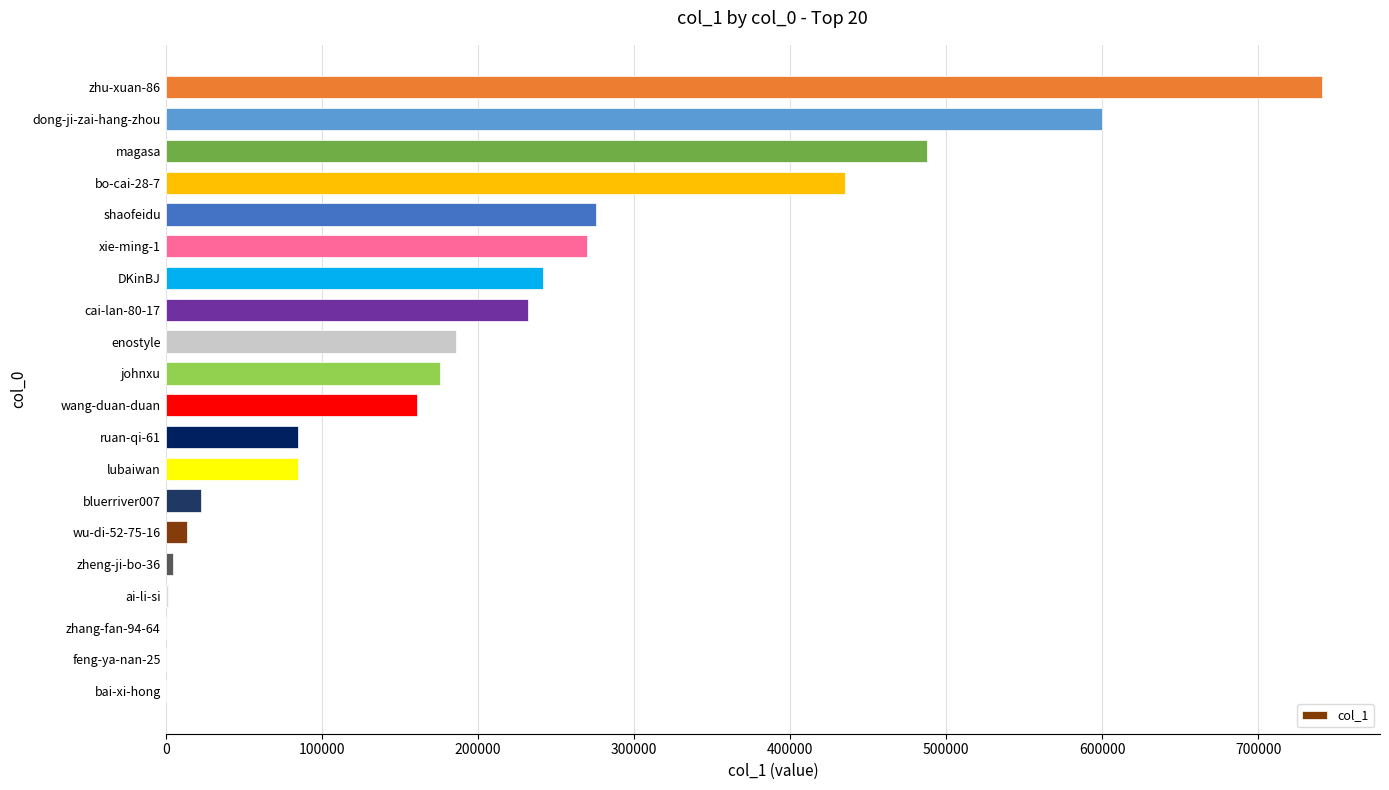

What is the average value?

200868